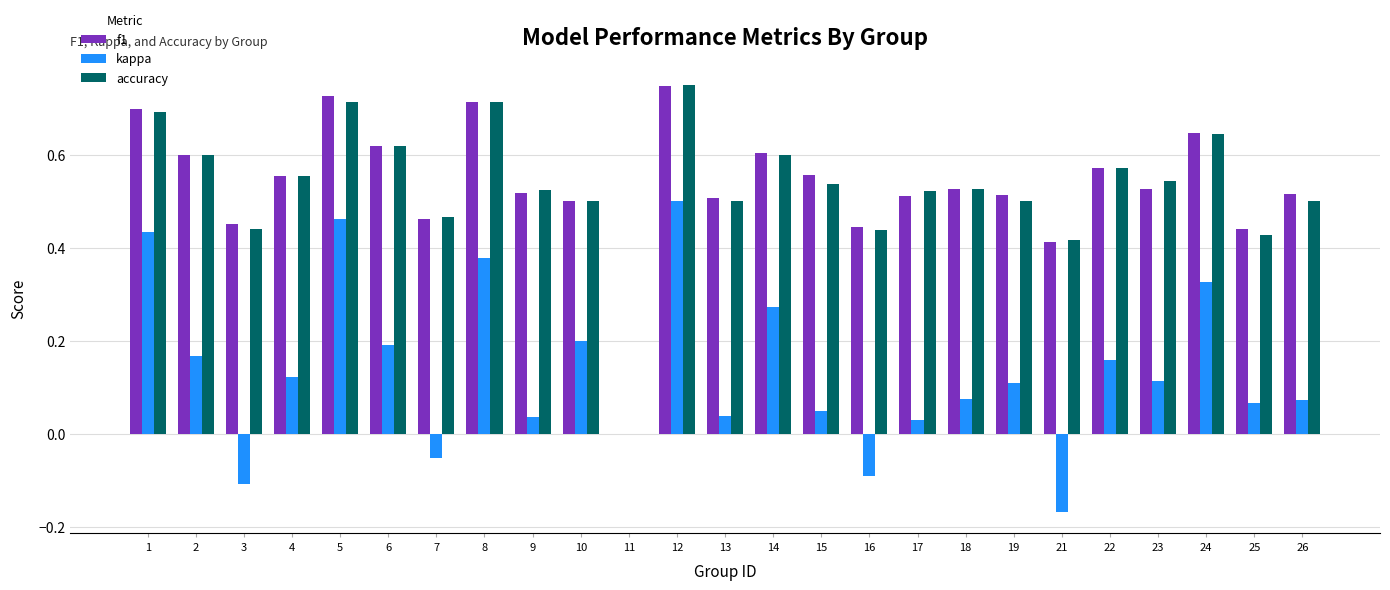

Is it true that kappa equals 0.1 at 4?

True